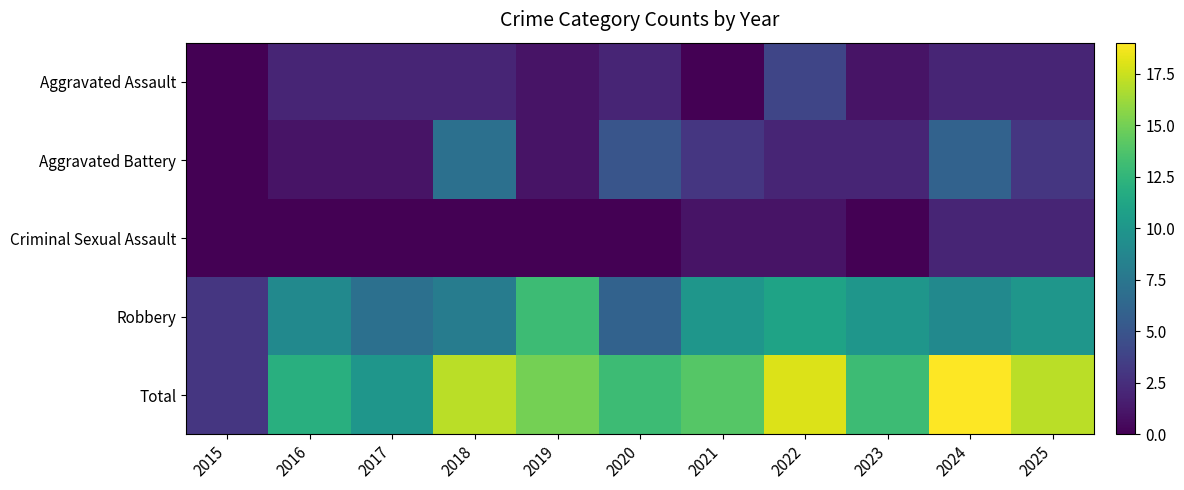

Reading left to right, list all the values displayed in this chart.

Aggravated Assault: 2015=0	2016=2	2017=2	2018=2	2019=1	2020=2	2021=0	2022=4	2023=1	2024=2	2025=2
Aggravated Battery: 2015=0	2016=1	2017=1	2018=7	2019=1	2020=5	2021=3	2022=2	2023=2	2024=6	2025=3
Criminal Sexual Assault: 2015=0	2016=0	2017=0	2018=0	2019=0	2020=0	2021=1	2022=1	2023=0	2024=2	2025=2
Robbery: 2015=3	2016=9	2017=7	2018=8	2019=13	2020=6	2021=10	2022=11	2023=10	2024=9	2025=10
Total: 2015=3	2016=12	2017=10	2018=17	2019=15	2020=13	2021=14	2022=18	2023=13	2024=19	2025=17